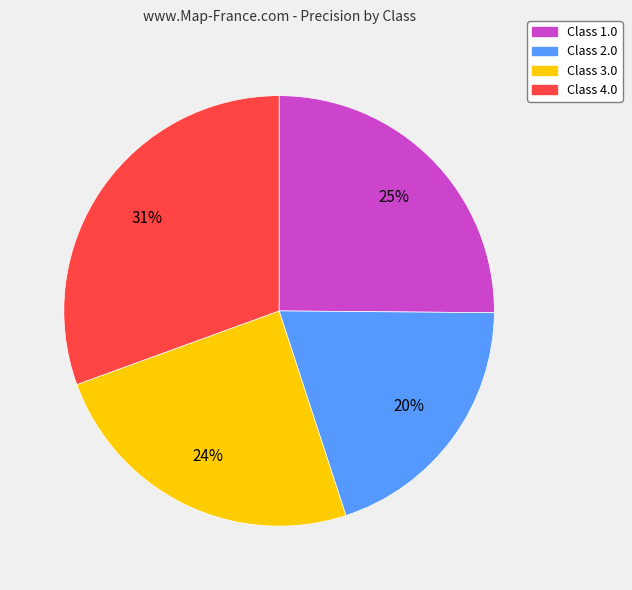

To the nearest percent, what is the difference between the largest and smallest slice percentages?

11%